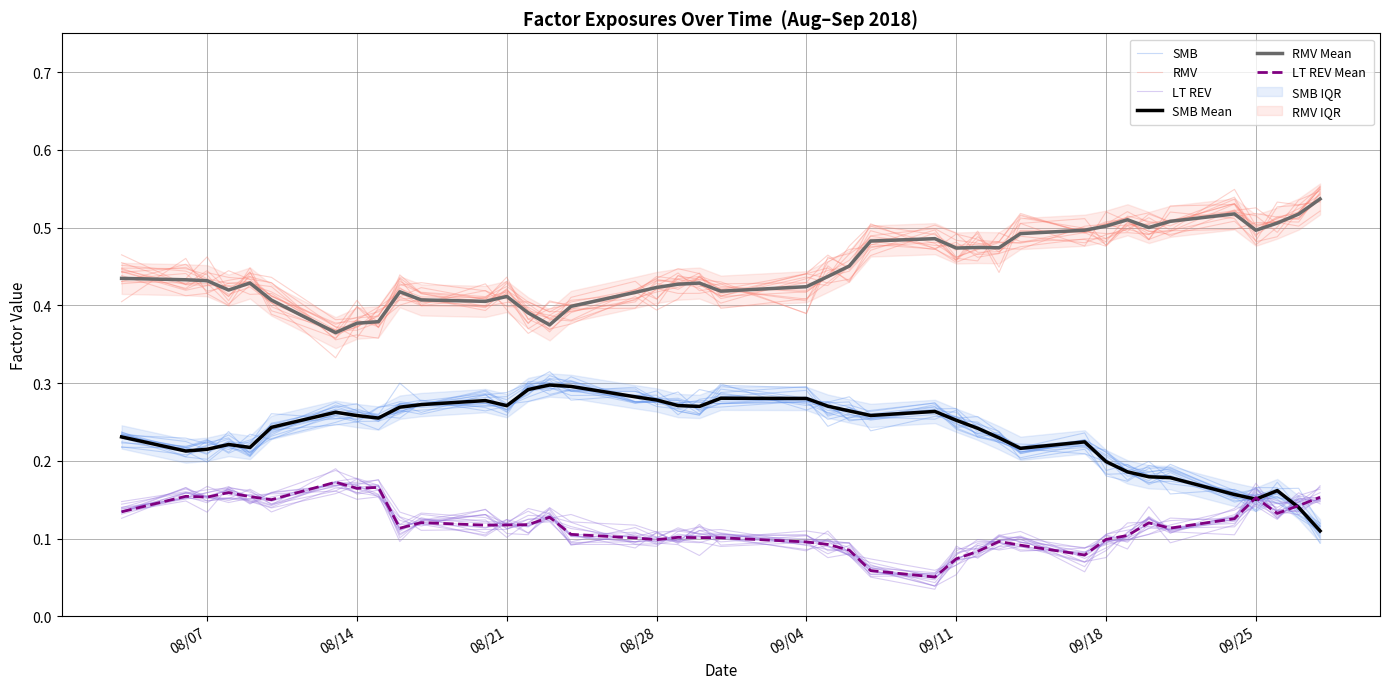

What is the highest value of the RMV series?

0.5